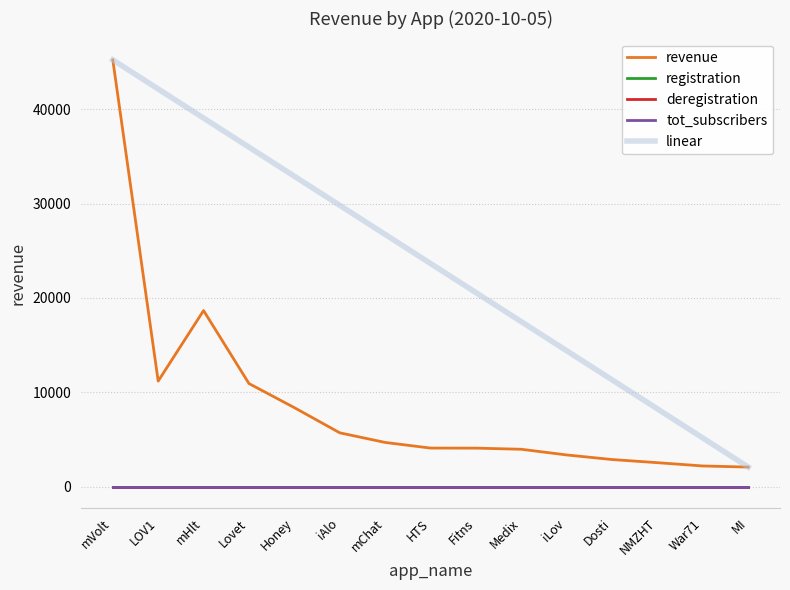

Reading left to right, list all the values displayed in this chart.

revenue: 45224.0	11182.0	18658.0	10924.0	8370.0	5702.0	4682.0	4084.0	4078.0	3958.0	3356.0	2870.0	2536.0	2188.0	2070.0
registration: 0.0	0.0	0.0	0.0	0.0	0.0	0.0	0.0	0.0	0.0	0.0	0.0	0.0	0.0	0.0
deregistration: 0.0	0.0	0.0	0.0	0.0	0.0	0.0	0.0	0.0	0.0	0.0	0.0	0.0	0.0	0.0
tot_subscribers: 0.0	0.0	0.0	0.0	0.0	0.0	0.0	0.0	0.0	0.0	0.0	0.0	0.0	0.0	0.0
linear: 45224.0	42141.6	39059.1	35976.7	32894.3	29811.9	26729.4	23647.0	20564.6	17482.1	14399.7	11317.3	8234.9	5152.4	2070.0